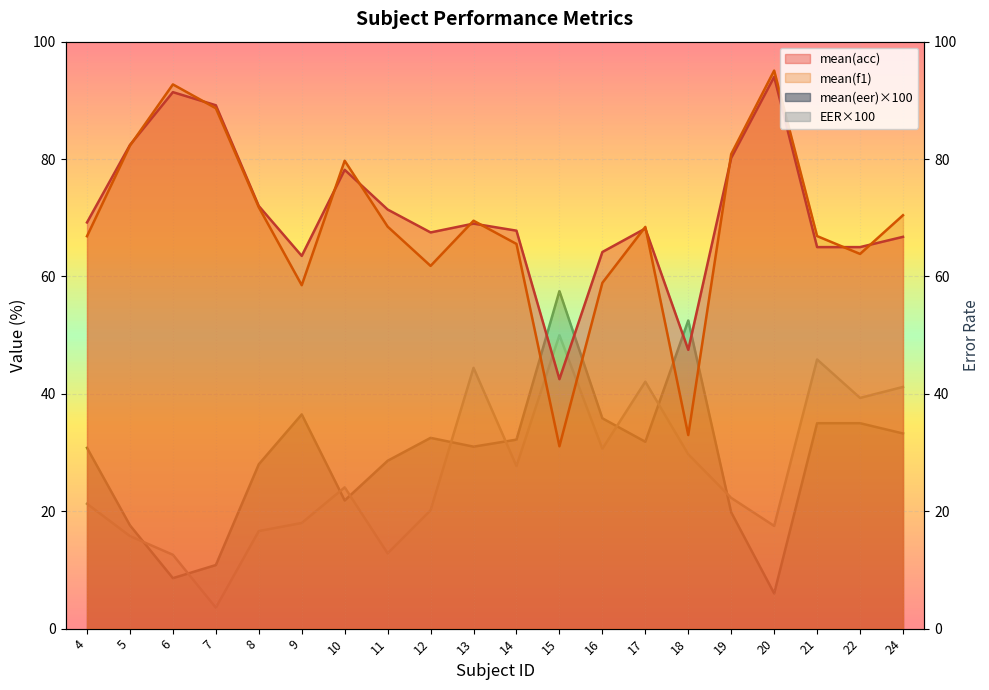

Which series has the largest total across all categories?

mean(acc)